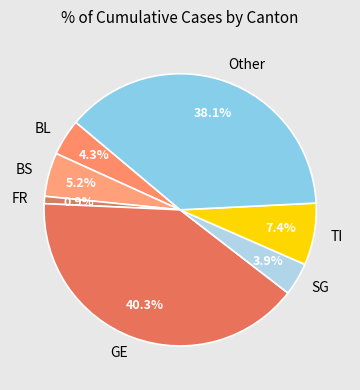

Approximately how many times larger is the value at BL compared to TI?

0.6